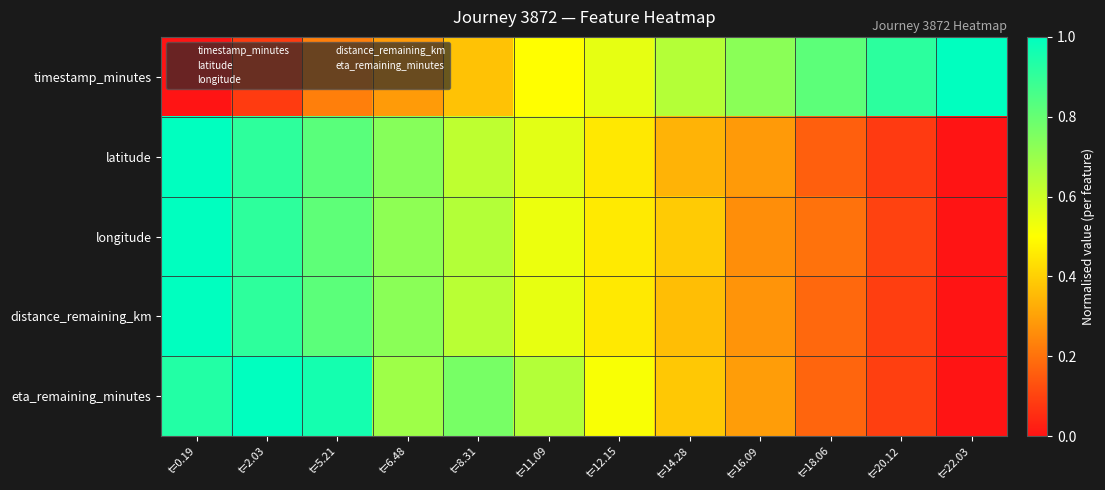

Which series has the largest total across all categories?

eta_remaining_minutes